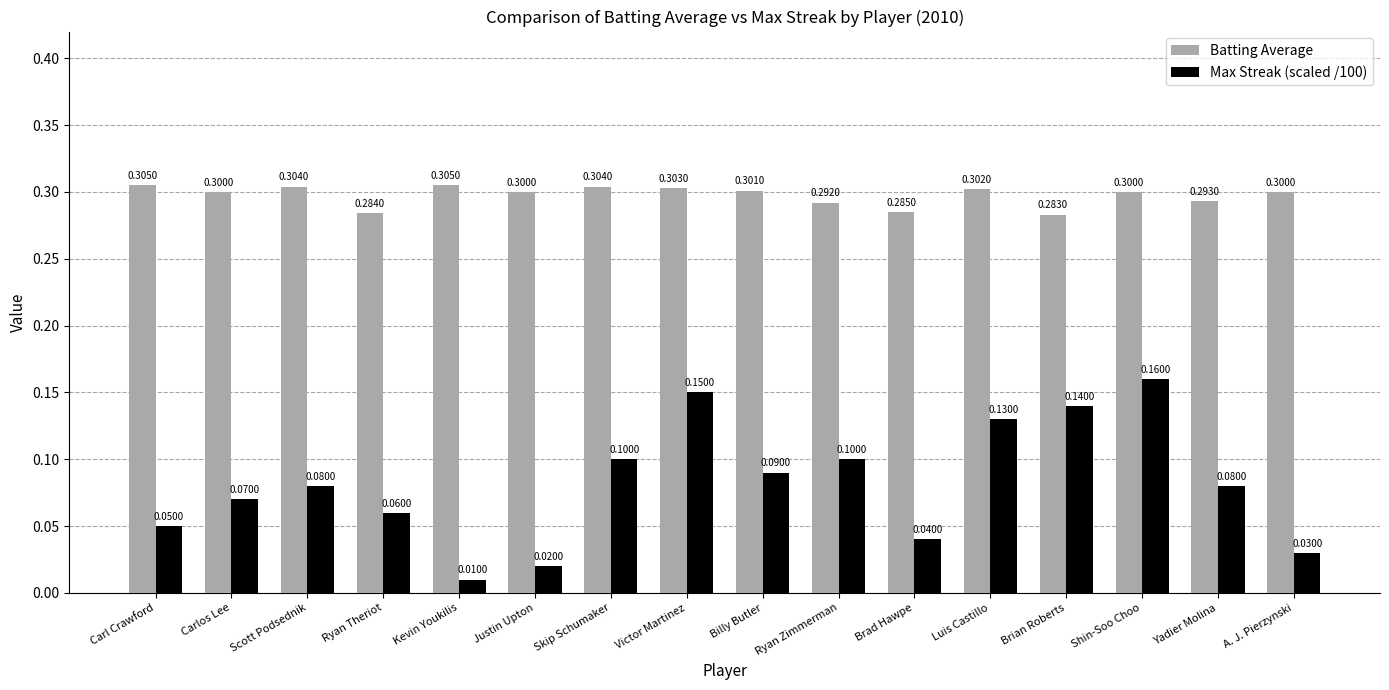

What position from the left is Shin-Soo Choo?

14